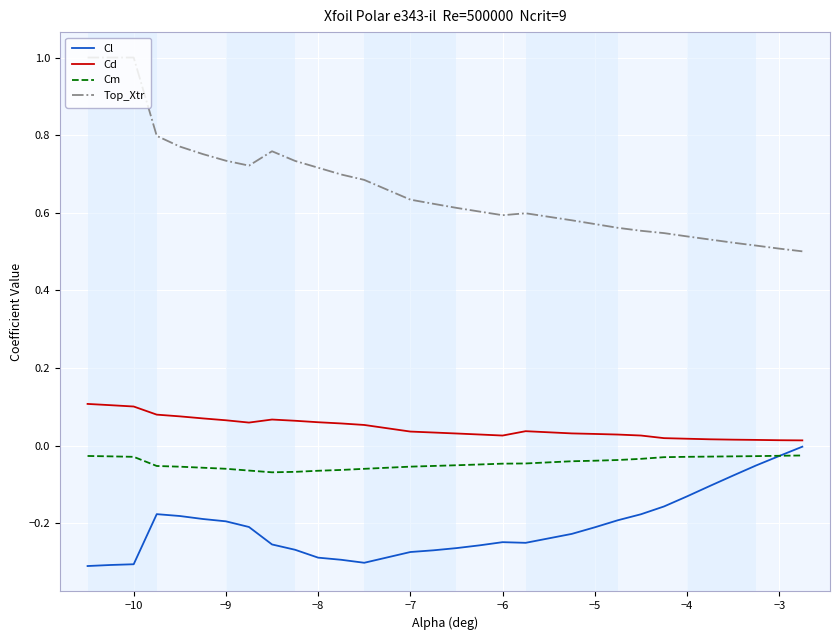

Which series has the largest range (max minus min)?

Top_Xtr